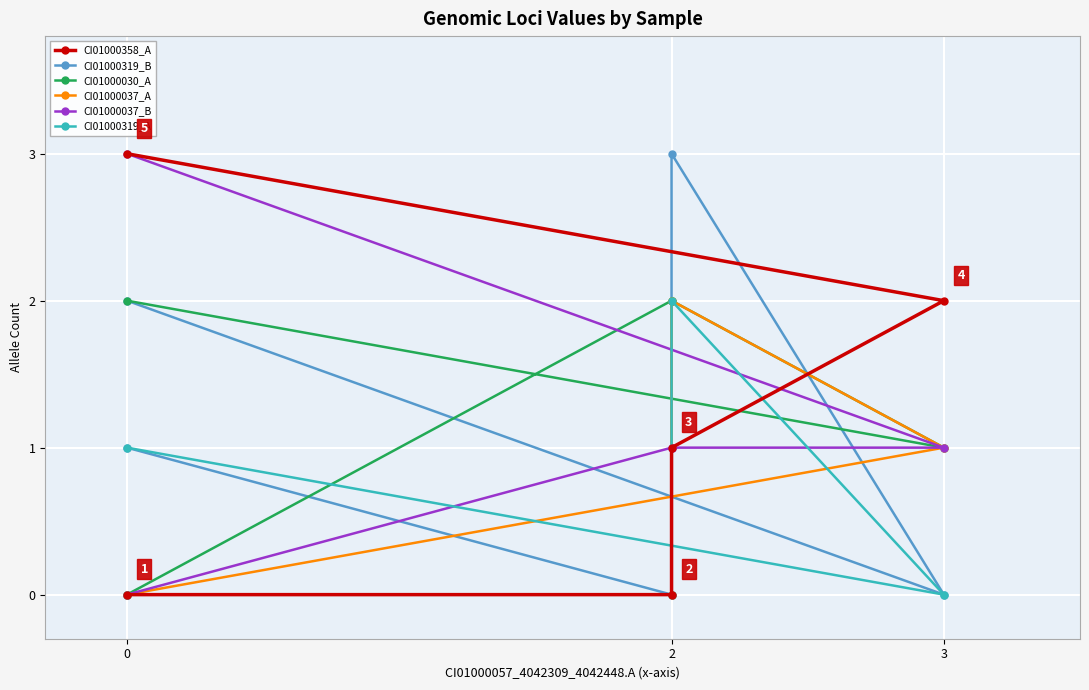

The CI01000037_2052263_2052468.B series shows 1 at 2. True or false?

True